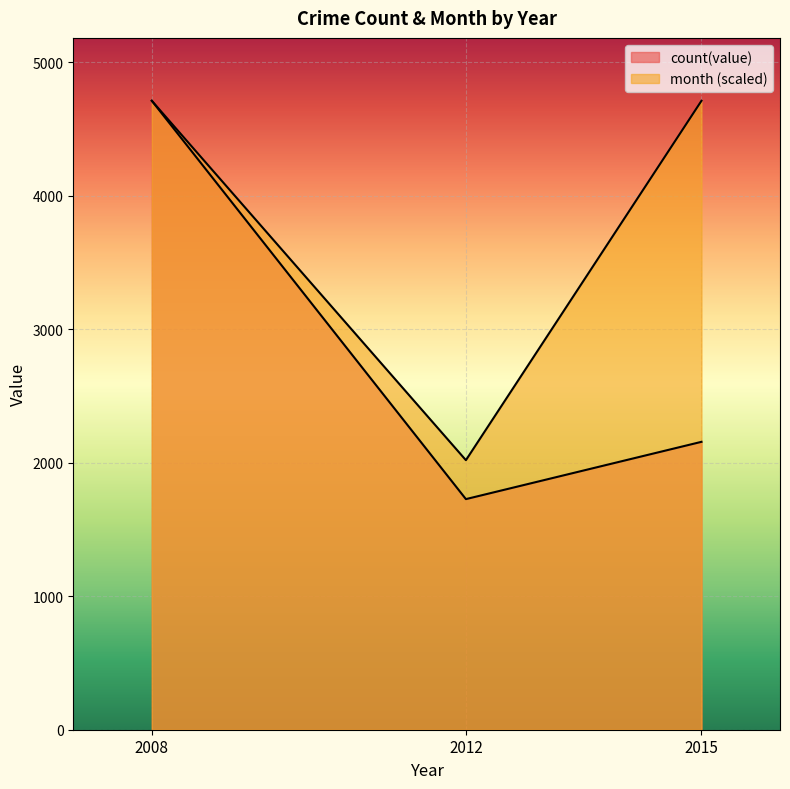

What is the sum of the month values at 2008 and 2012?

6728.6